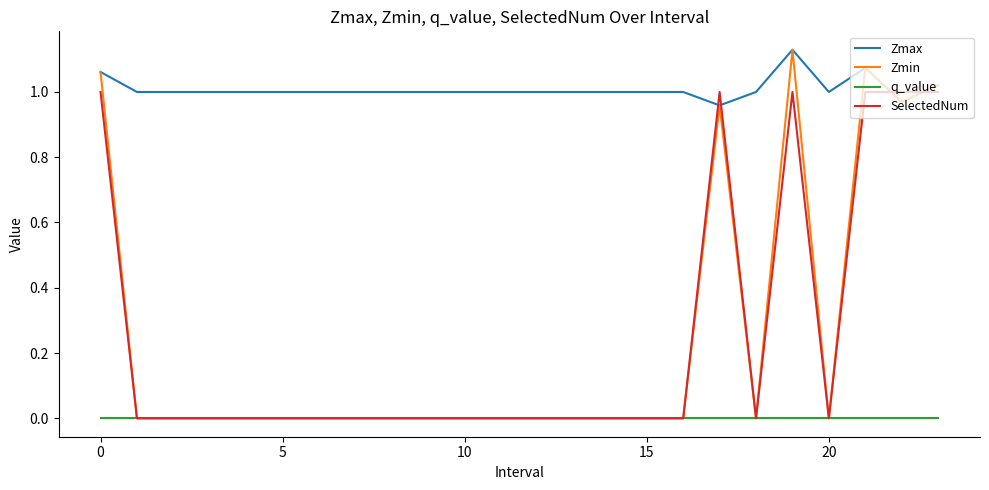

Which series has the largest total across all categories?

Zmax